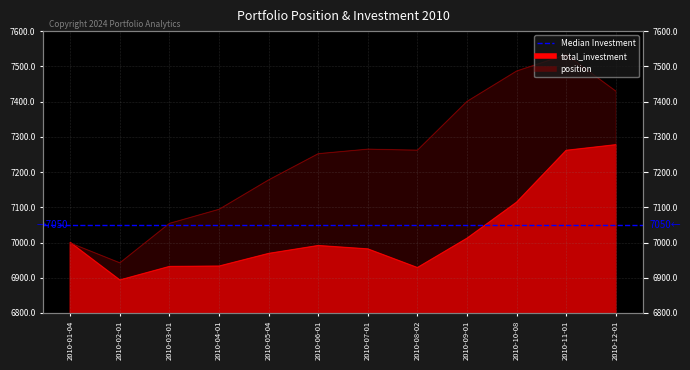

Which category has the highest value in the position series?

2010-11-01